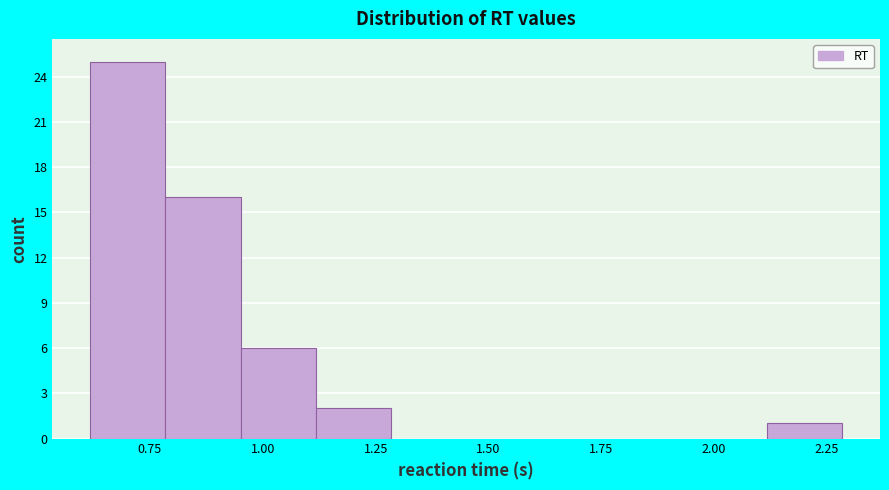

Read against the x-axis, roughly where is the centre of the tallest bar?

0.70